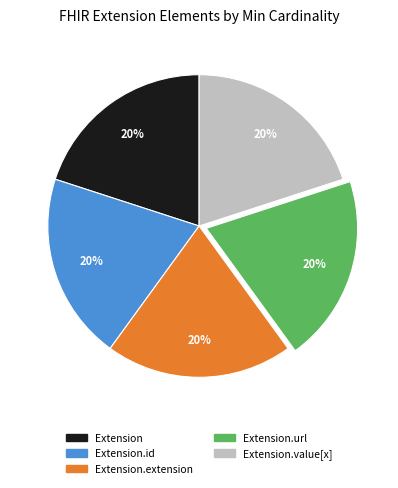

Is there a majority slice in this chart?

No